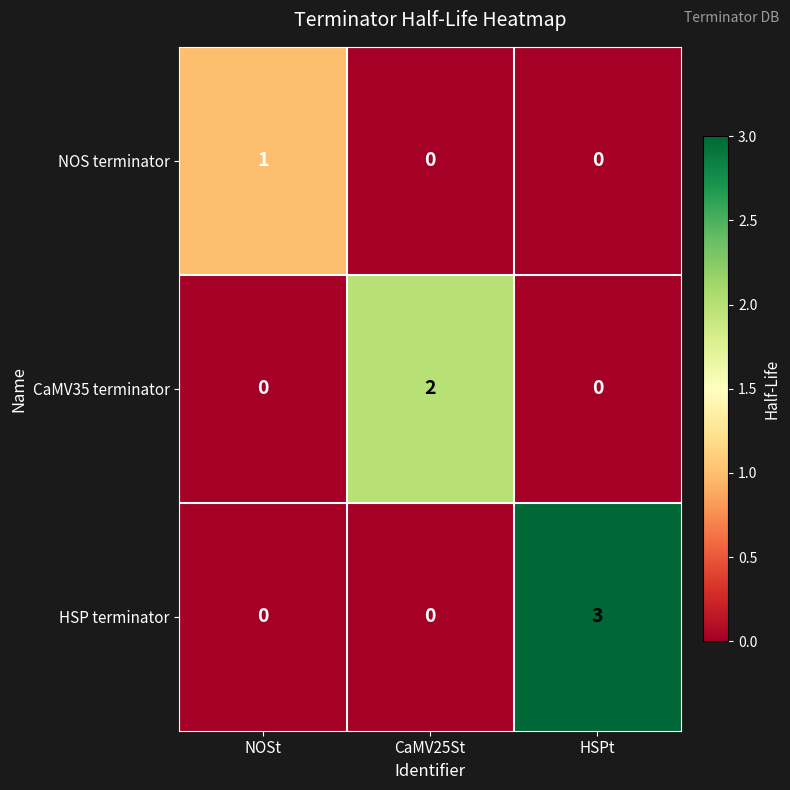

Reading left to right, what are all the values shown in this chart?

NOS terminator: NOSt=1	CaMV25St=0	HSPt=0
CaMV35 terminator: NOSt=0	CaMV25St=2	HSPt=0
HSP terminator: NOSt=0	CaMV25St=0	HSPt=3